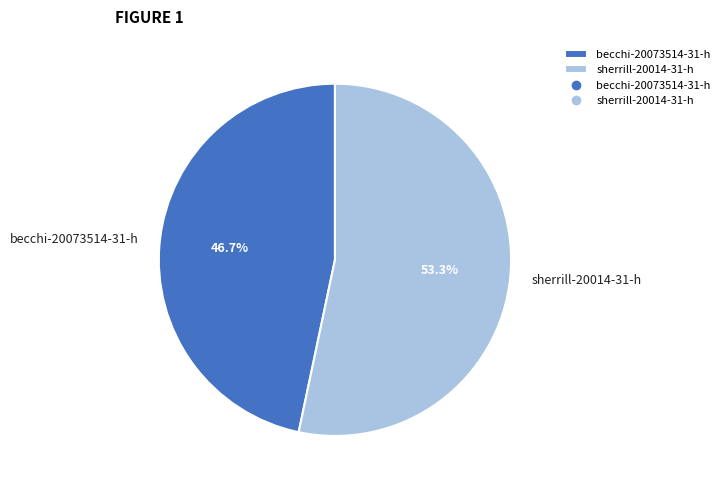

Which slice is the largest?

sherrill-20014-31-h